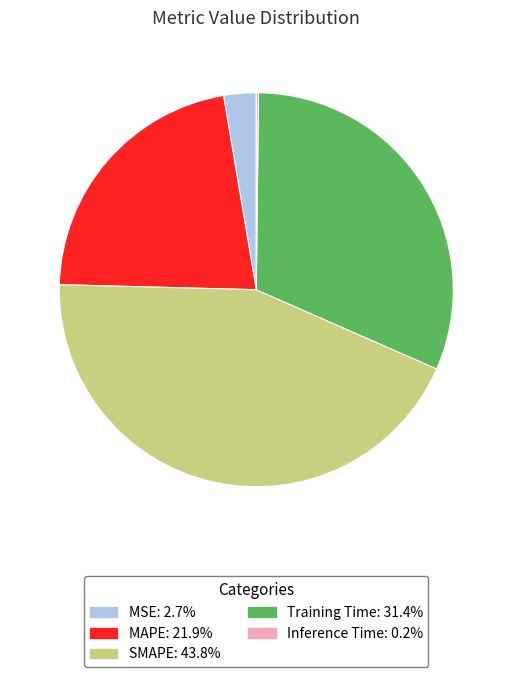

Does MAPE account for over 50% of the chart?

No